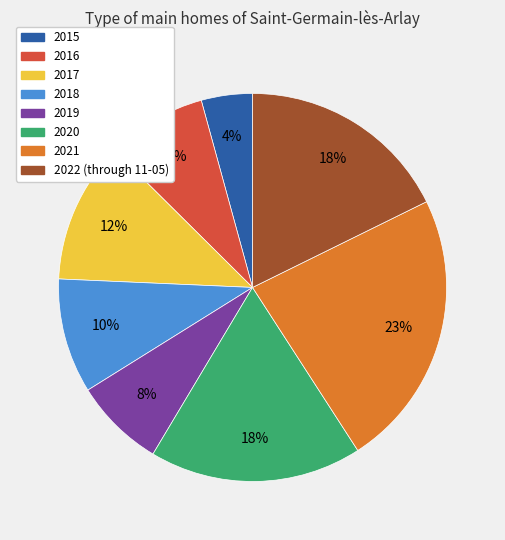

What percentage is the 2020 slice, to the nearest percent?

18%